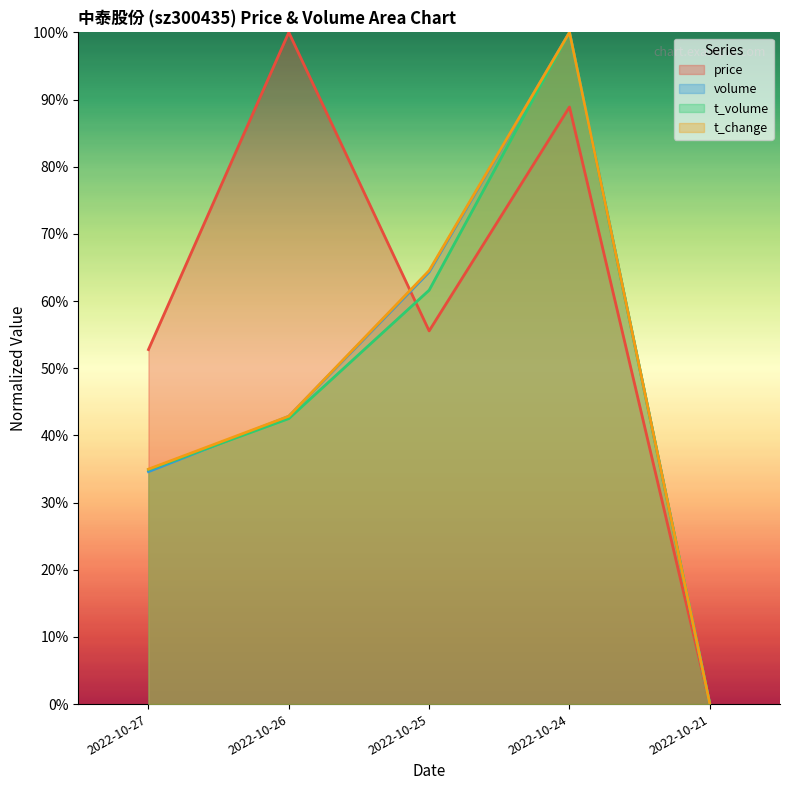

How many series are shown in this chart?

4